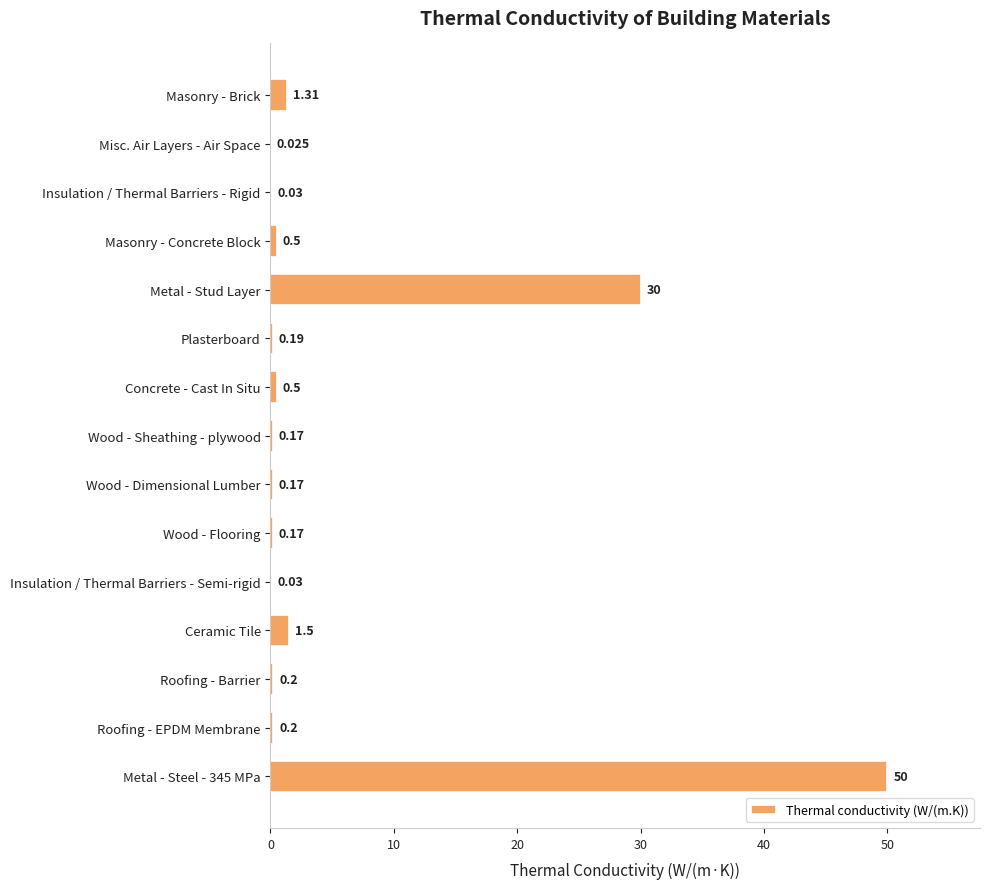

Between Roofing - EPDM Membrane and Concrete - Cast In Situ, which is larger?

Concrete - Cast In Situ